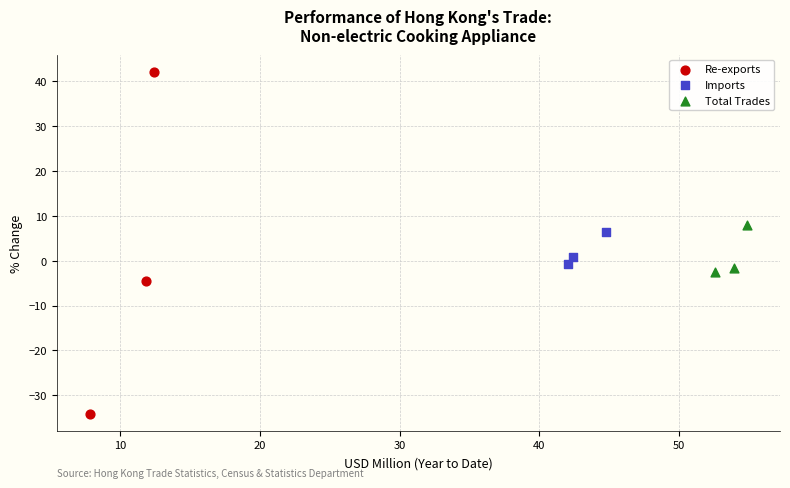

What are all the series names shown in the legend?

Re-exports, Imports, Total Trades